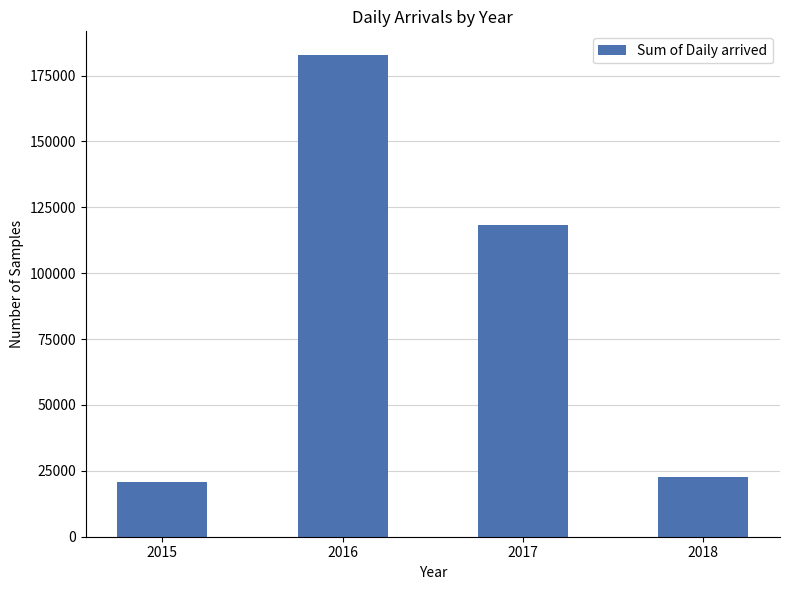

Reading left to right, what are all the values shown in this chart?

20775	182652	118319	22761